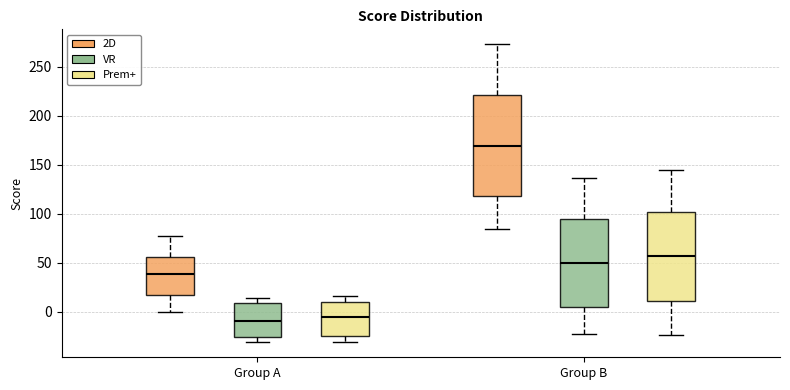

Where is the lower edge of the box for Group A (Prem+) on the y-axis? The values are not printed on the chart, so give them approximately, as read against the axis.

-25